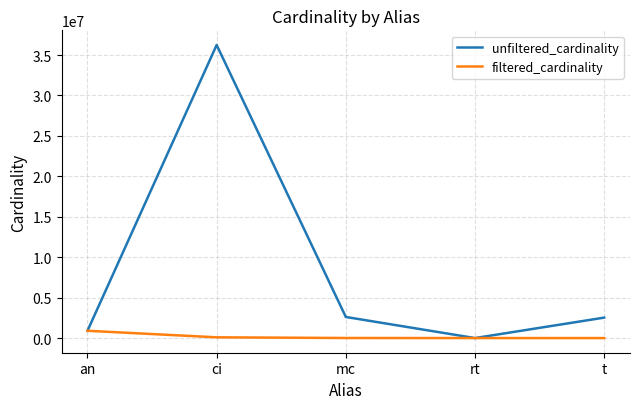

What is the total value across all series at mc?

2617698